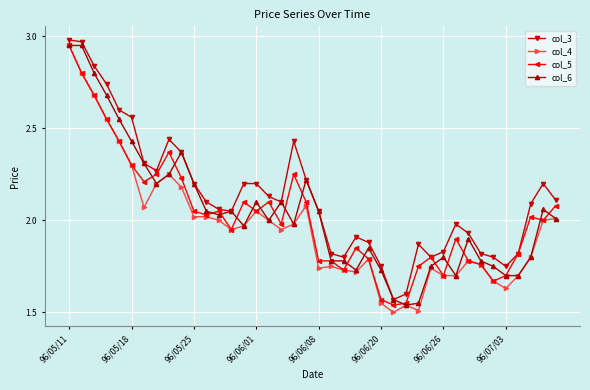

True or false: col_4 has more than 2 points higher than both neighbors.

True